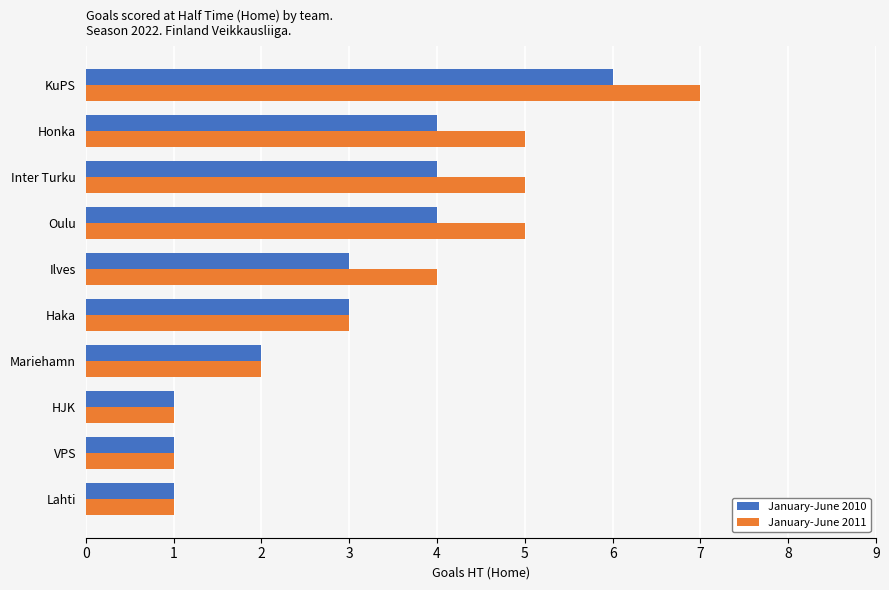

Is it true that January-June 2010 equals 4 at Oulu?

True